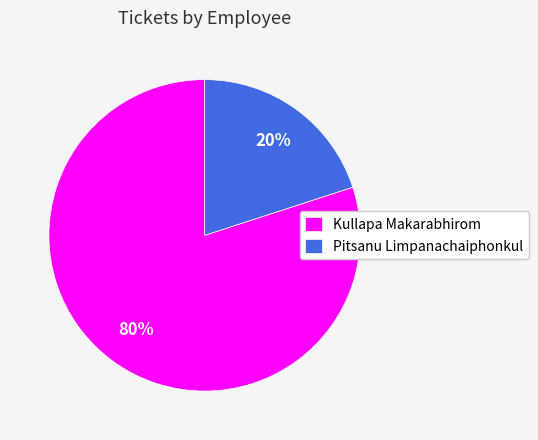

Approximately how many times larger is the value at Kullapa Makarabhirom compared to Pitsanu Limpanachaiphonkul?

4.0